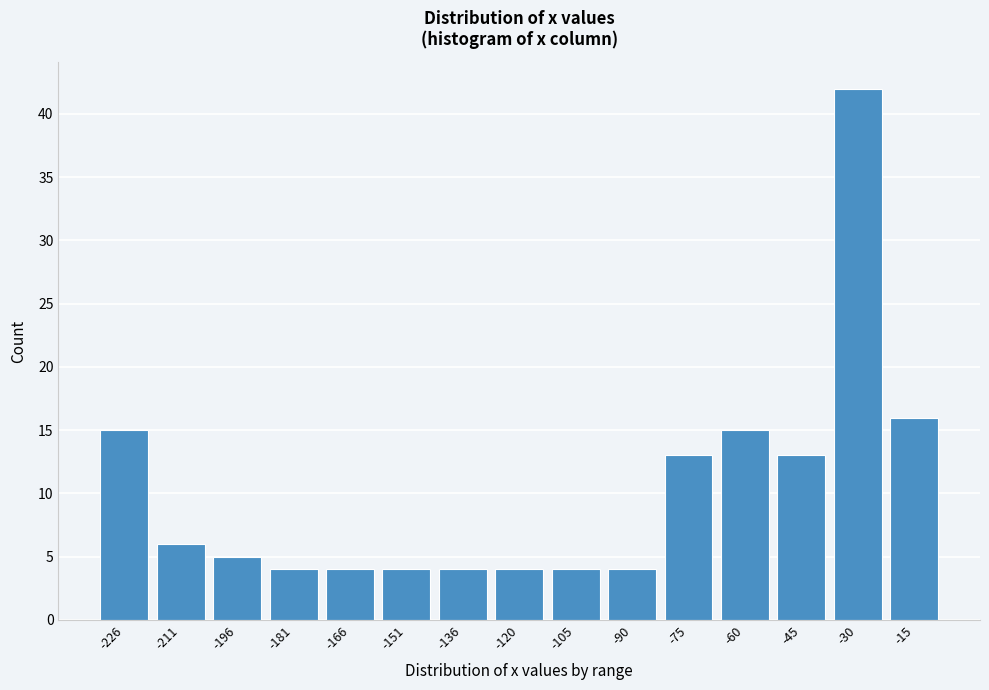

Reading left to right, transcribe all the data shown in this chart.

15	6	5	4	4	4	4	4	4	4	13	15	13	42	16